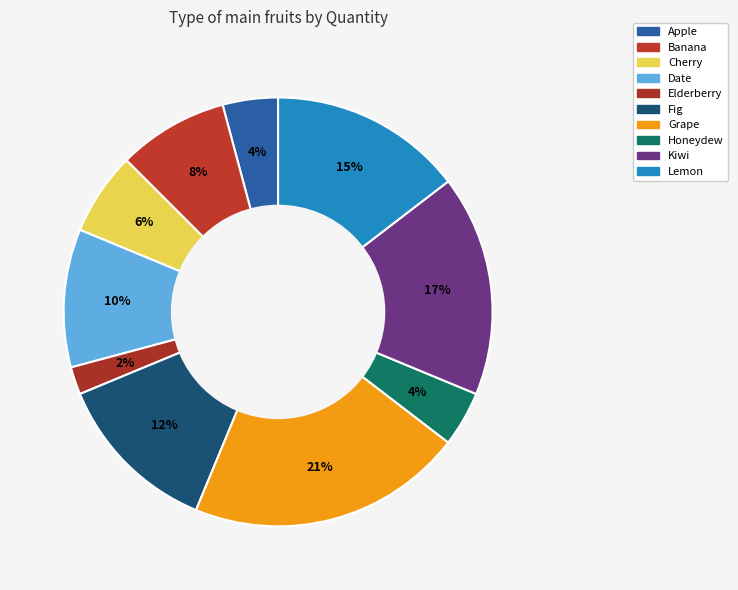

Does Lemon account for over 50% of the chart?

No